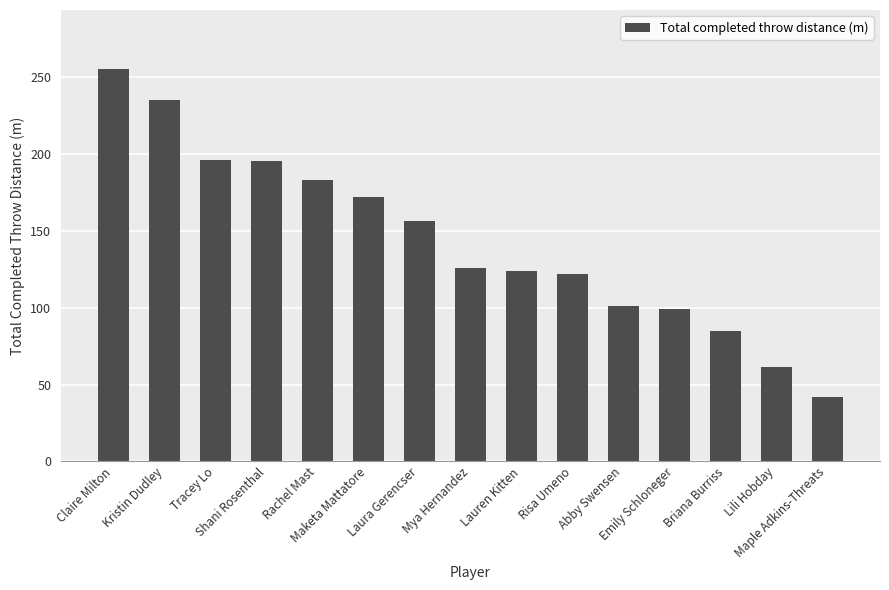

What is the average value?

143.8